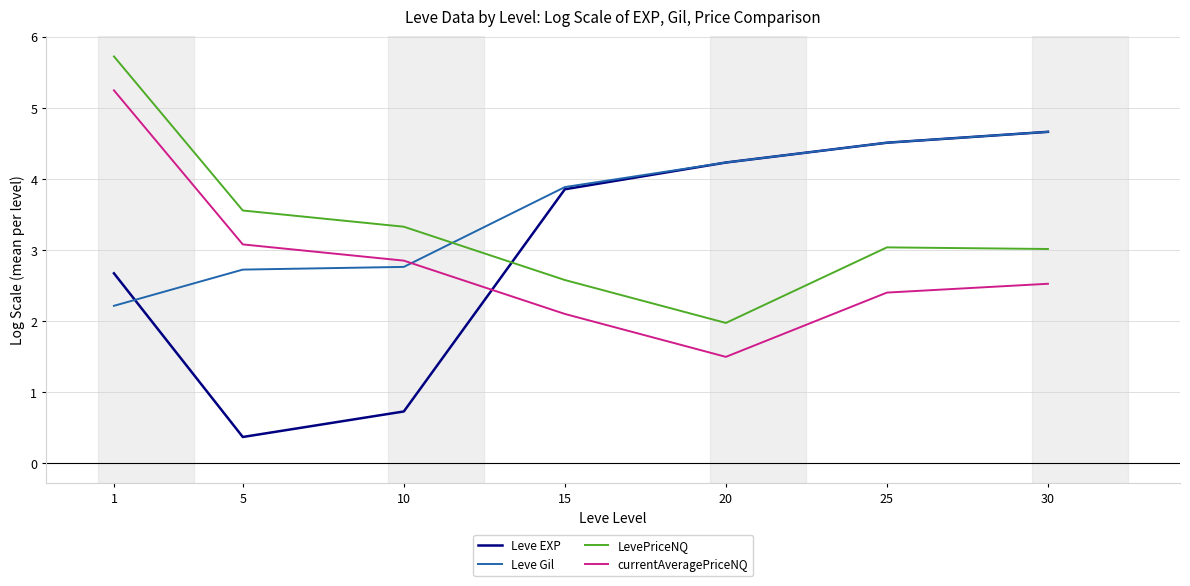

Is it true that currentAveragePriceNQ equals 1.4 at 15?

False